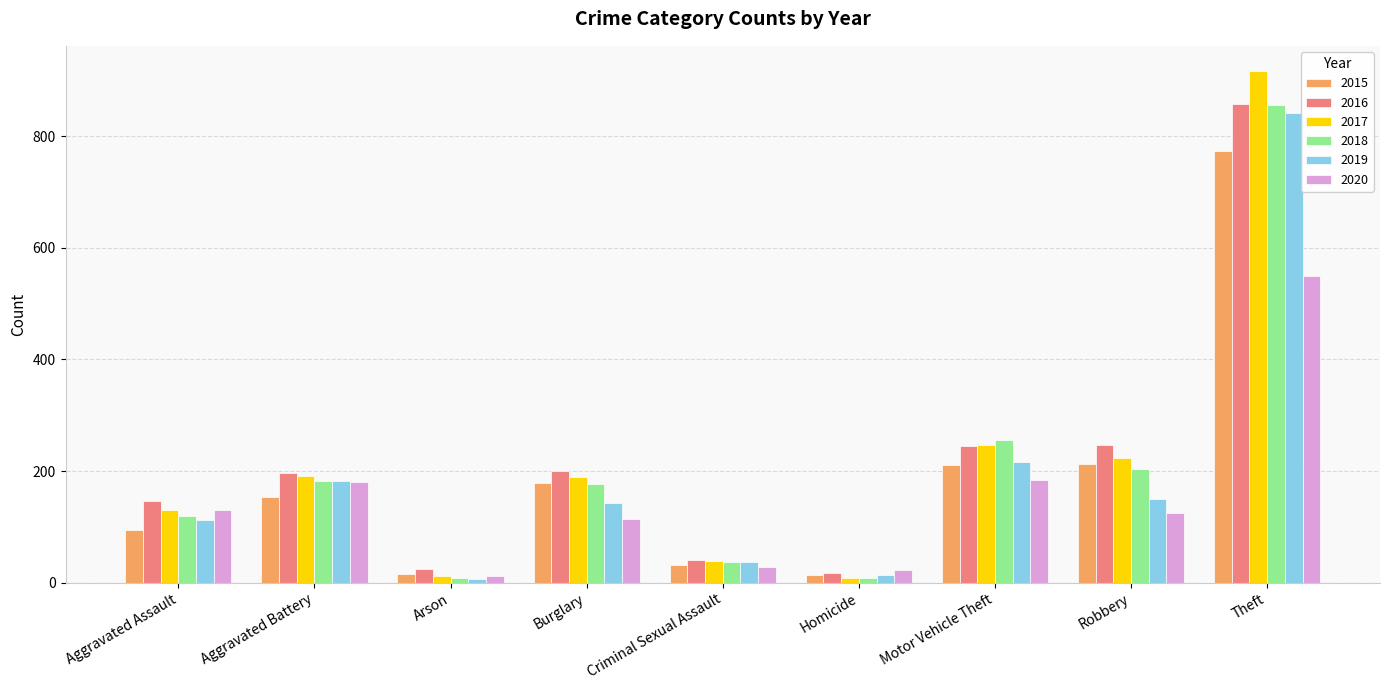

Where does the 2019 series first go above 143?

Aggravated Battery